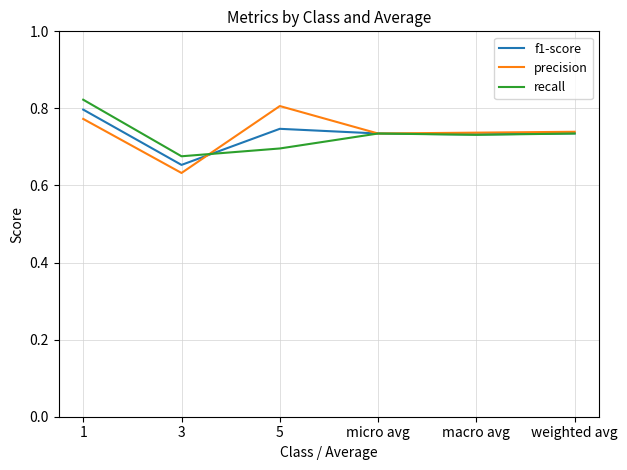

At which category is the sum across all series the highest?

1